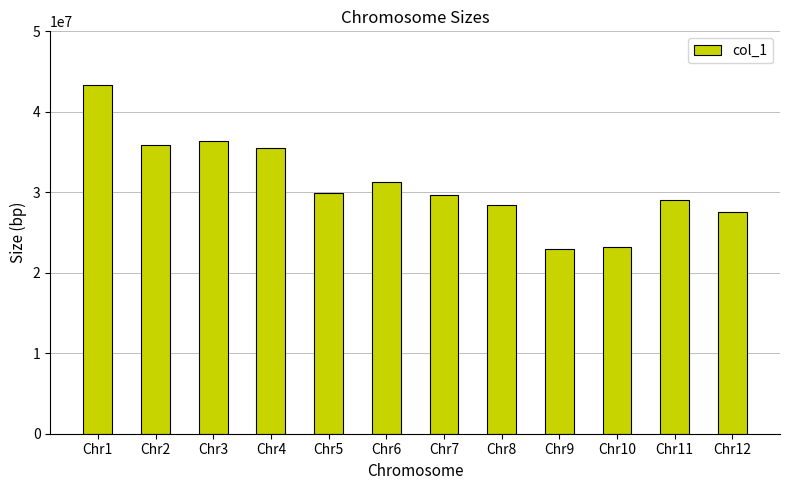

What is the minimum value shown in the chart?

23012720